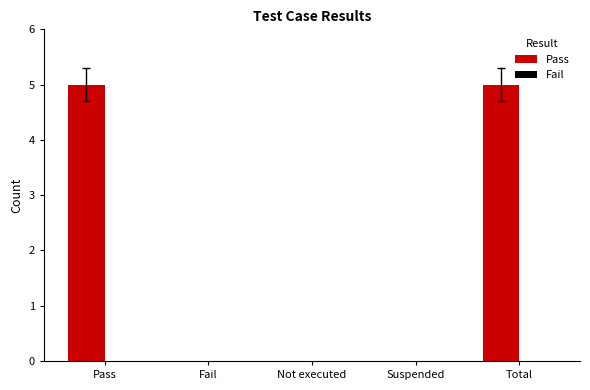

What is the maximum value shown in the chart?

5